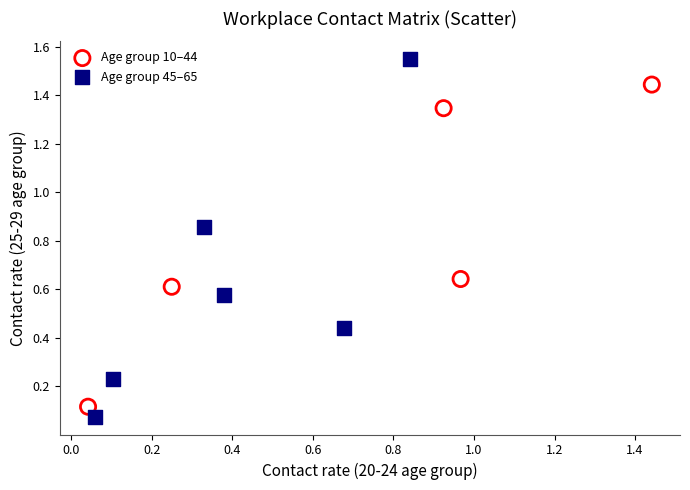

Which series has the widest spread of Y values?

Age group 45–65